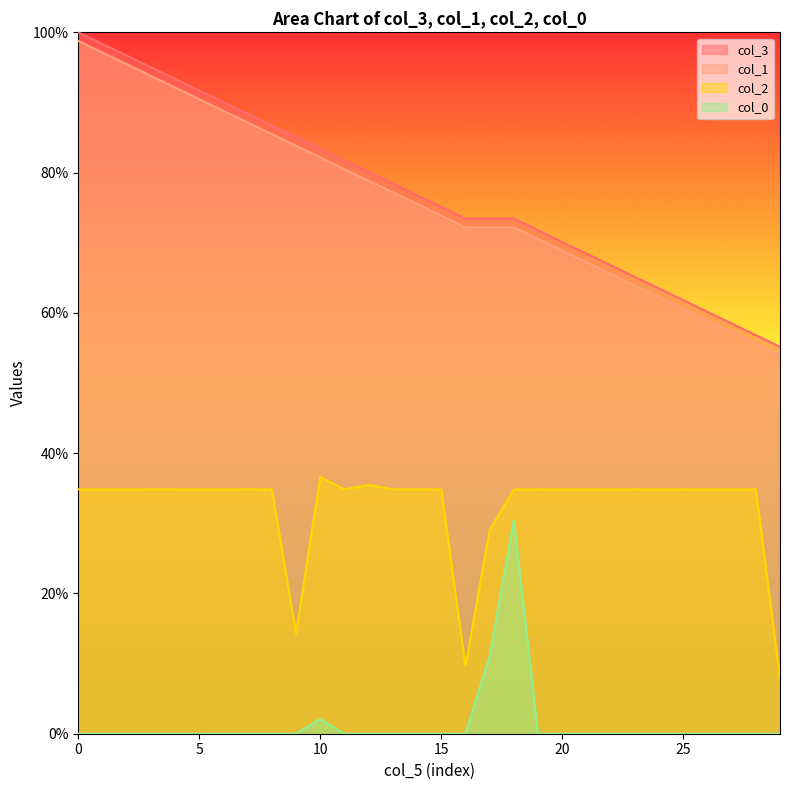

What is the minimum value for col_3?

55.2